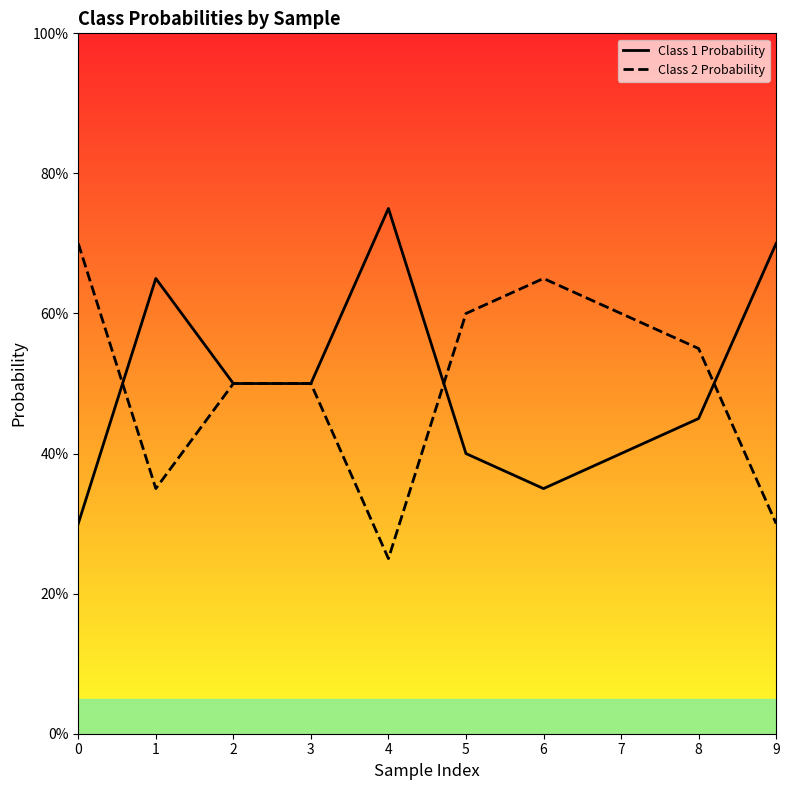

True or false: Class 1 Probability and Class 2 Probability intersect in this chart.

True